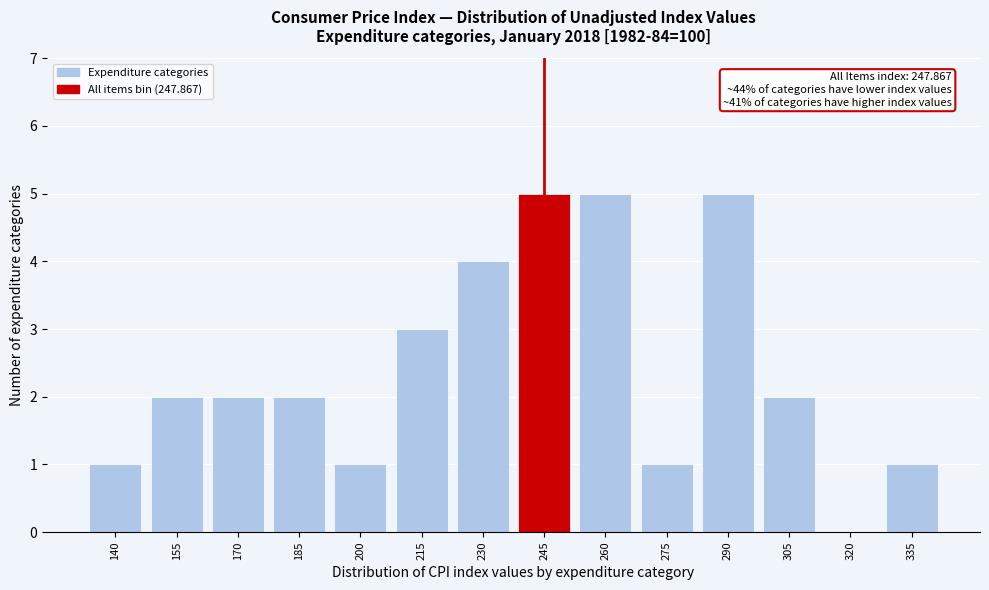

Reading left to right, list all the values displayed in this chart.

140=1	155=2	170=2	185=2	200=1	215=3	230=4	245=5	260=5	275=1	290=5	305=2	320=0	335=1